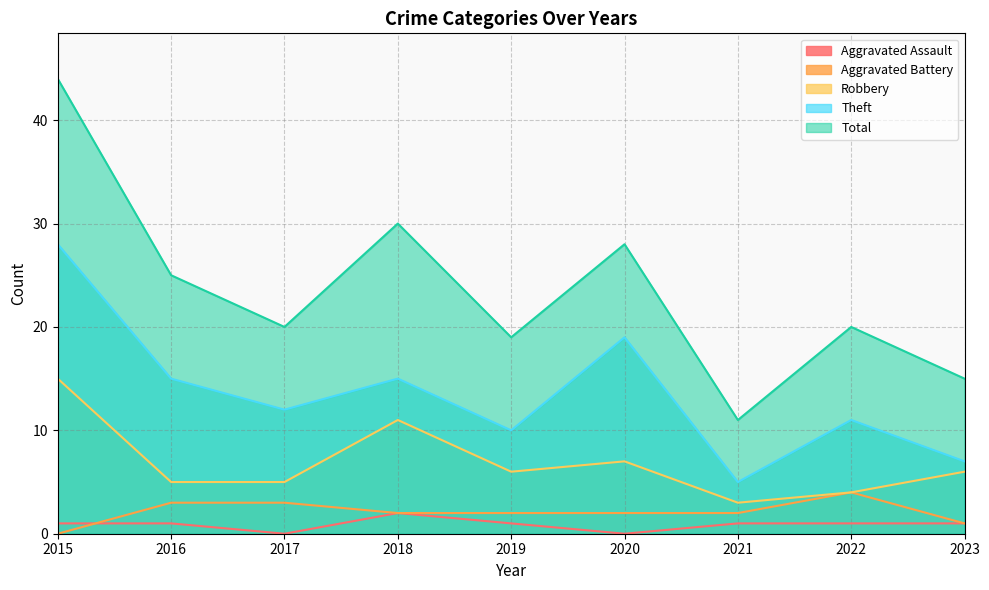

Between 2020 and 2021, which series saw the biggest shift?

Total